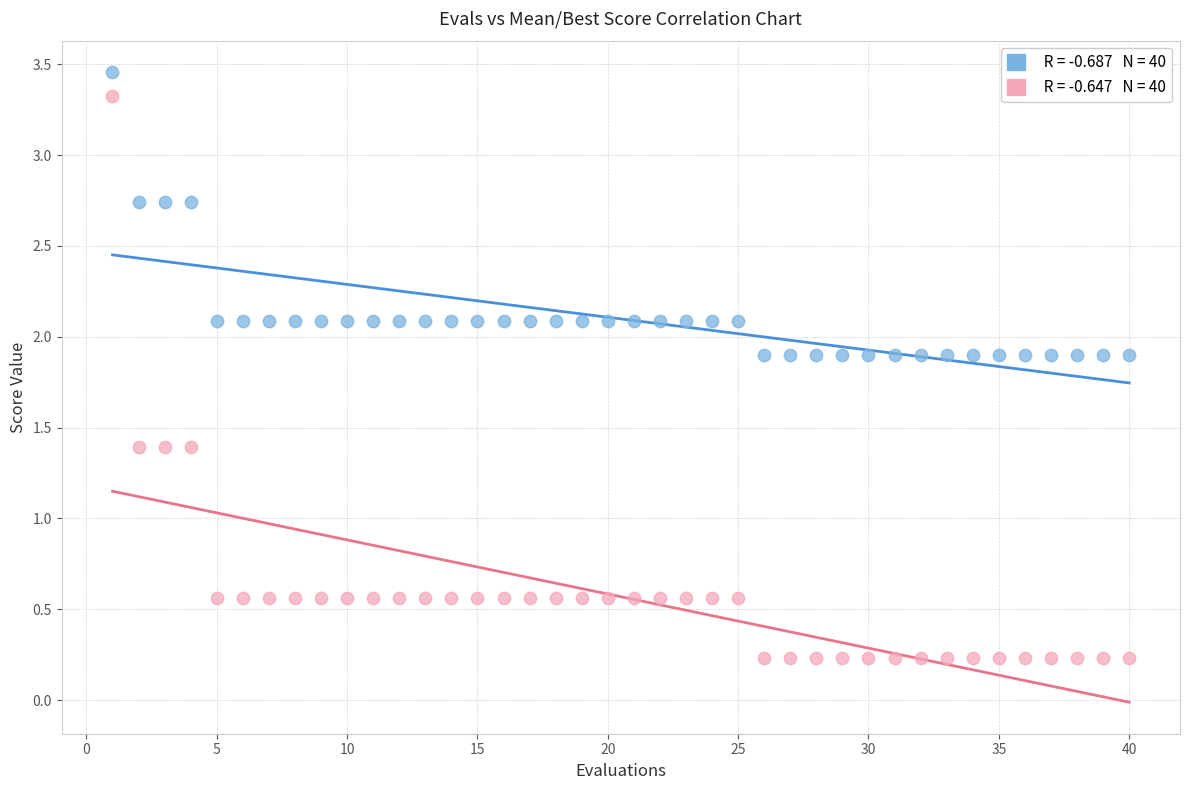

Across all data points, what is the range of X values (max minus min)?

39.0